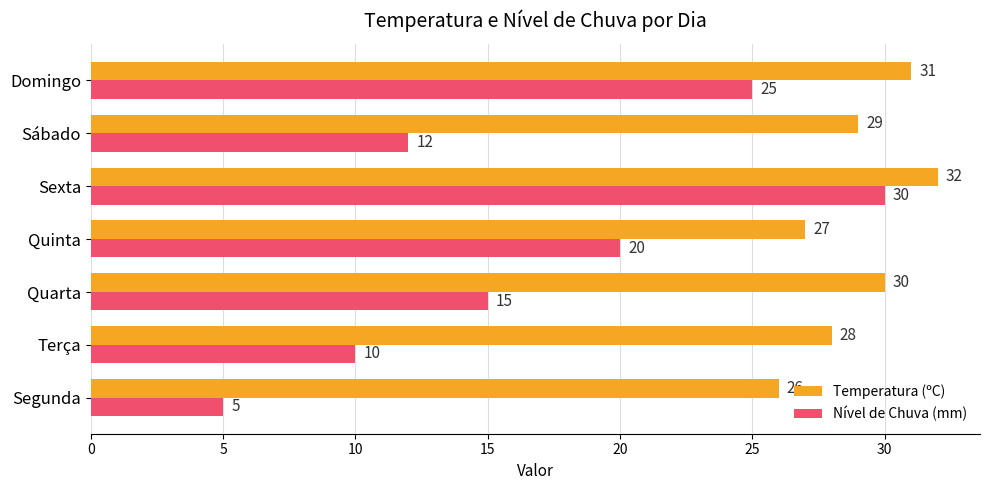

List the series in order of their overall mean, lowest first.

Nível de Chuva (mm), Temperatura (ºC)